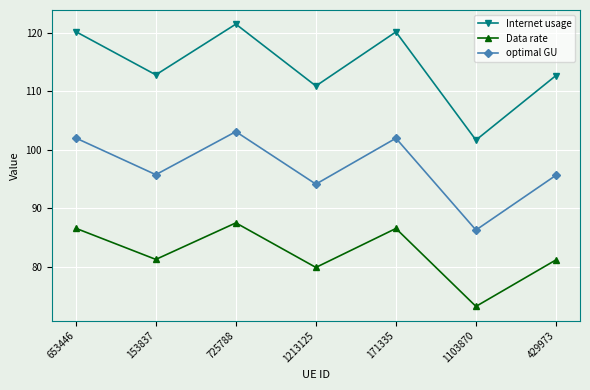

What is the sum of the optimal GU values at 153837 and 171335?

197.8